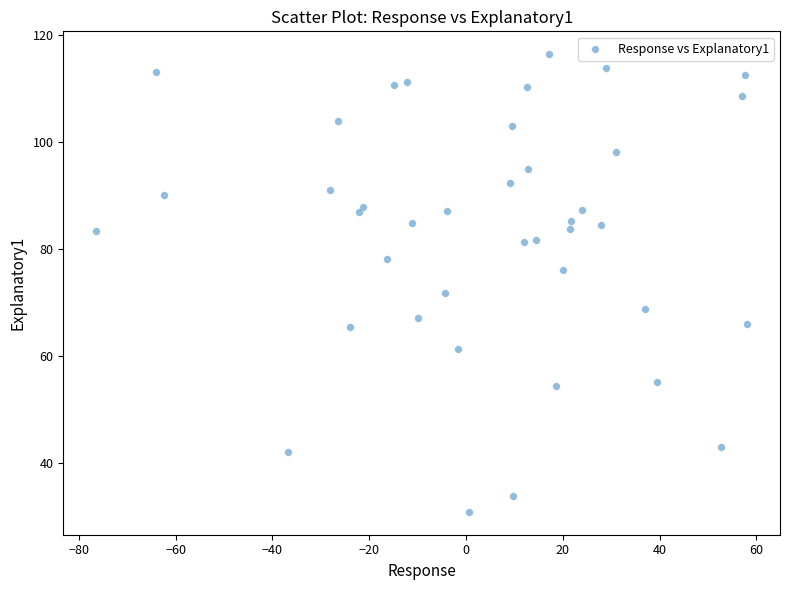

What Y value in the scatter plot is closest to 73?

71.8